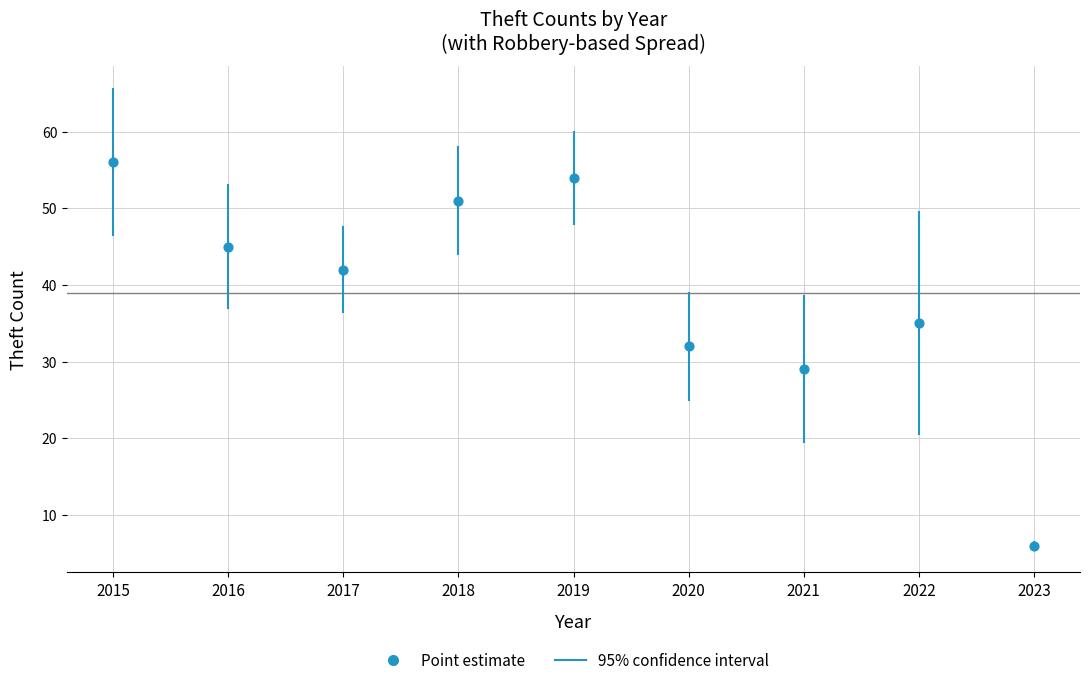

What Y value in the scatter plot is closest to 31?

32